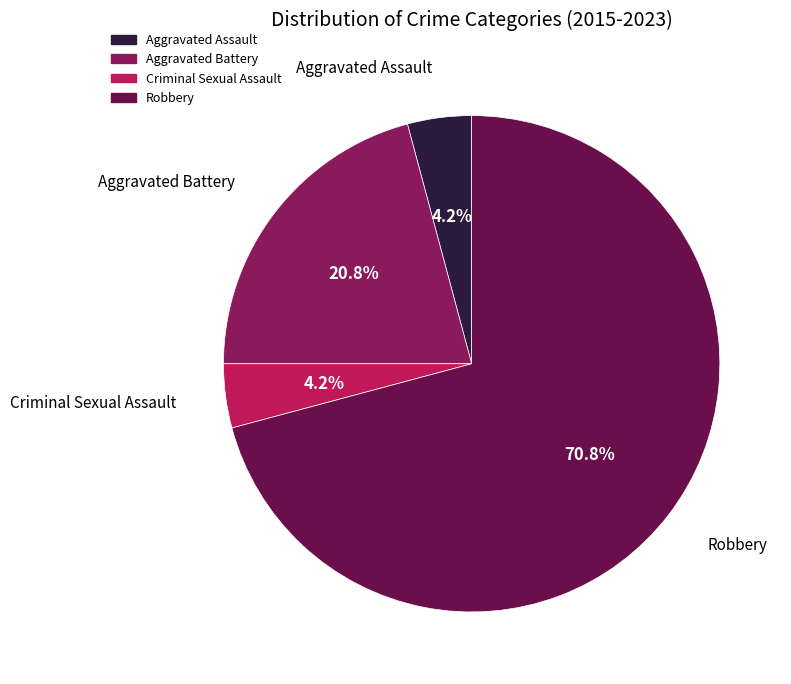

The Aggravated Assault slice represents 4% of the pie. True or false?

True